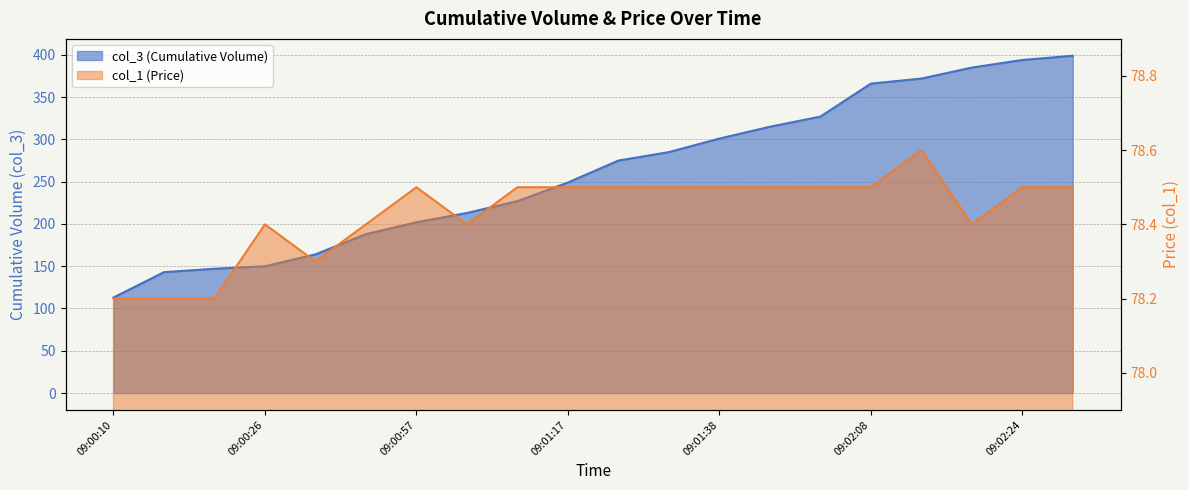

Read the col_3 value at 09:02:24.

394.0